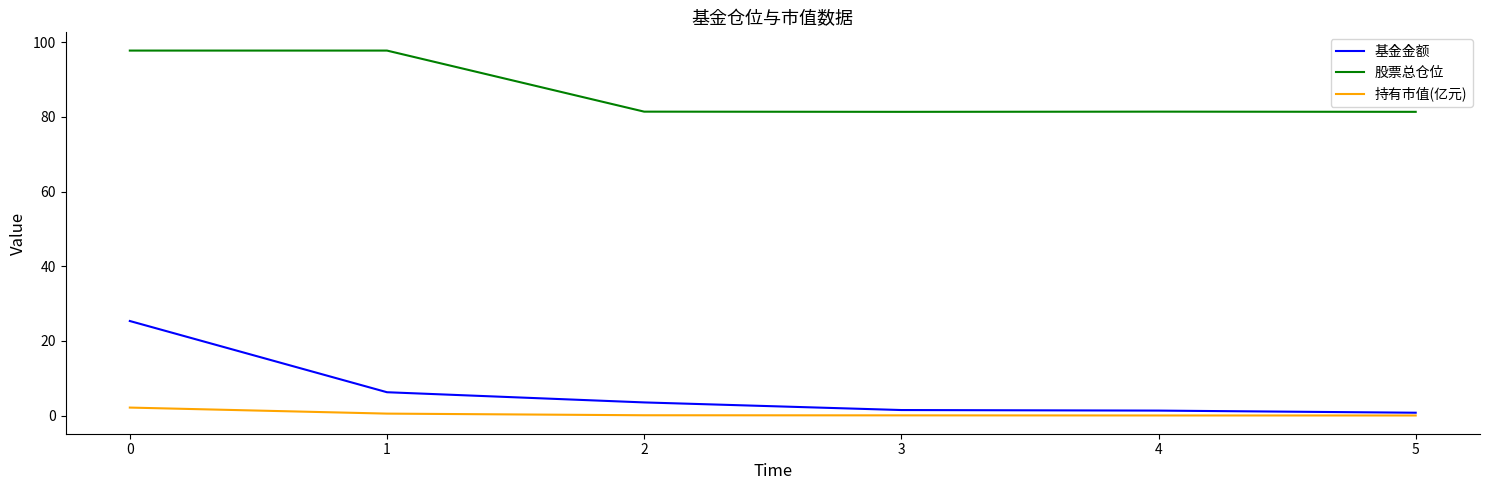

How many categories are shown in the chart?

6